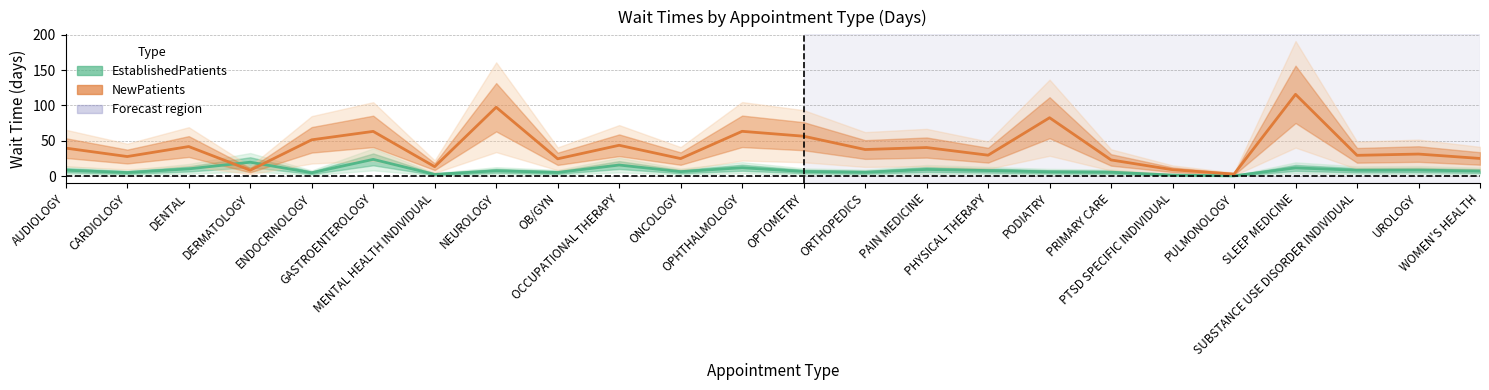

Which category has the highest value across all series?

SLEEP MEDICINE